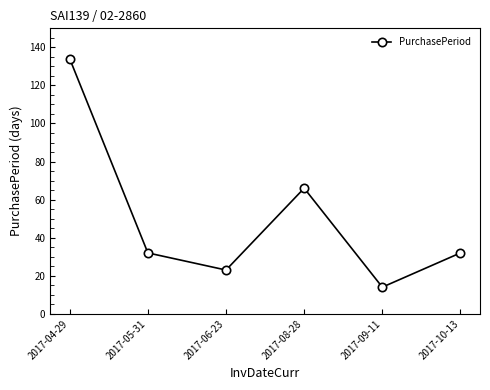

Is it true that the value at 2017-06-23 is 36?

False